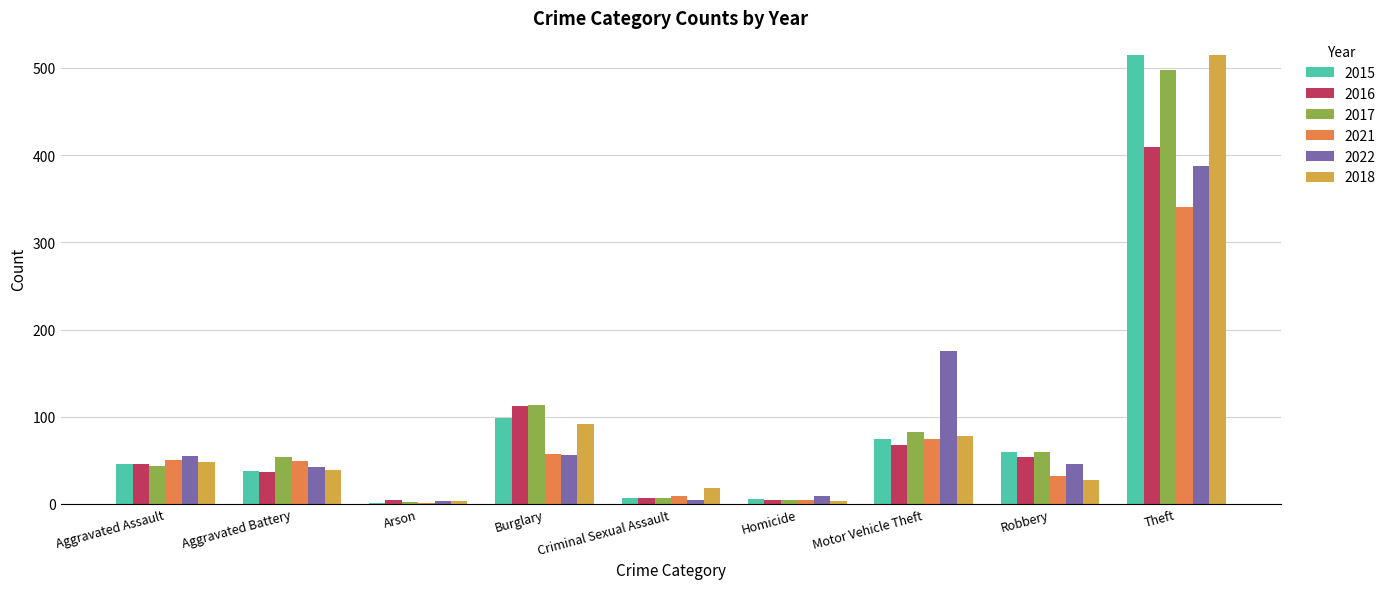

What is the sum of the 2022 values at Motor Vehicle Theft and Aggravated Assault?

230